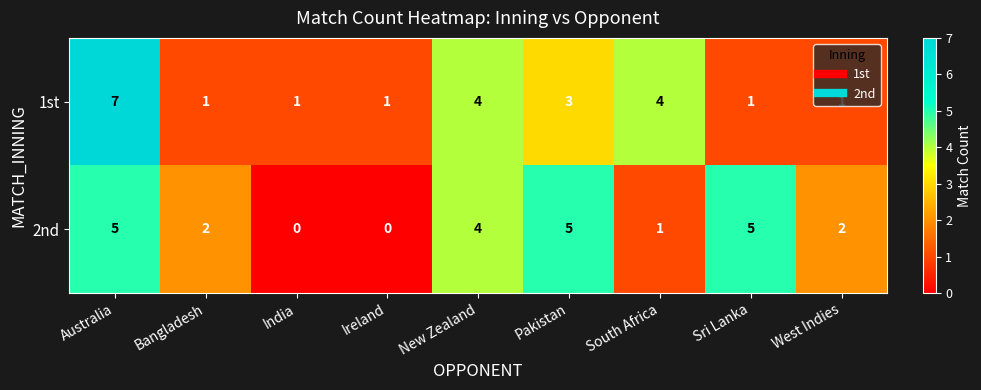

The value of 2nd at New Zealand is 2. True or false?

False